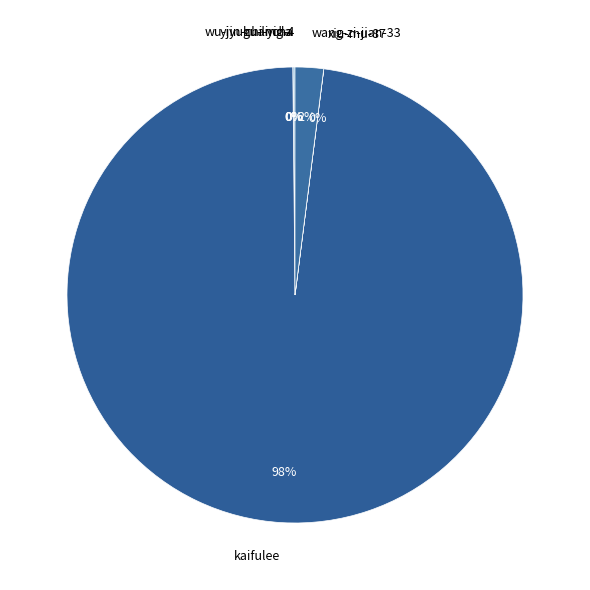

True or false: kaifulee accounts for 98% of the total.

True